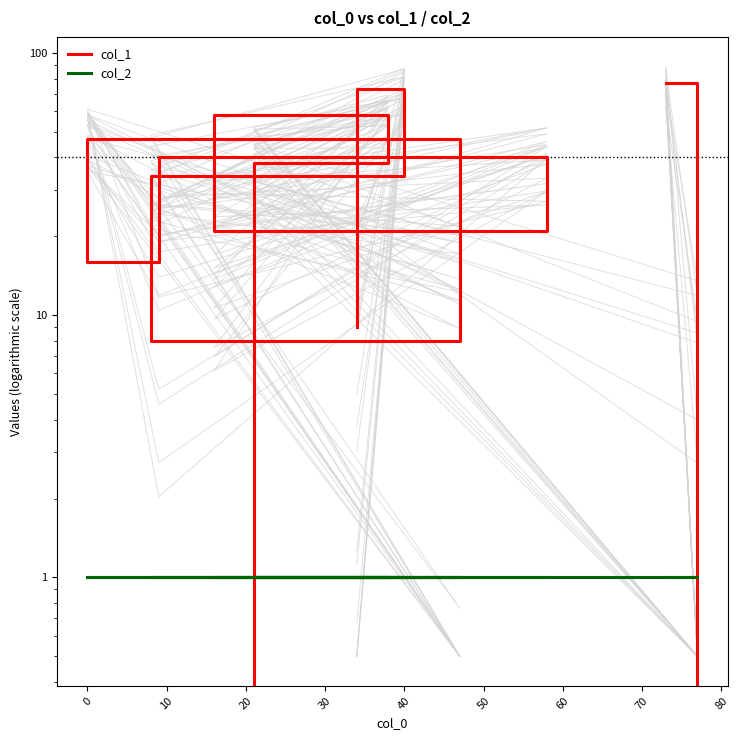

Is it true that col_2 equals 1 at 10?

False